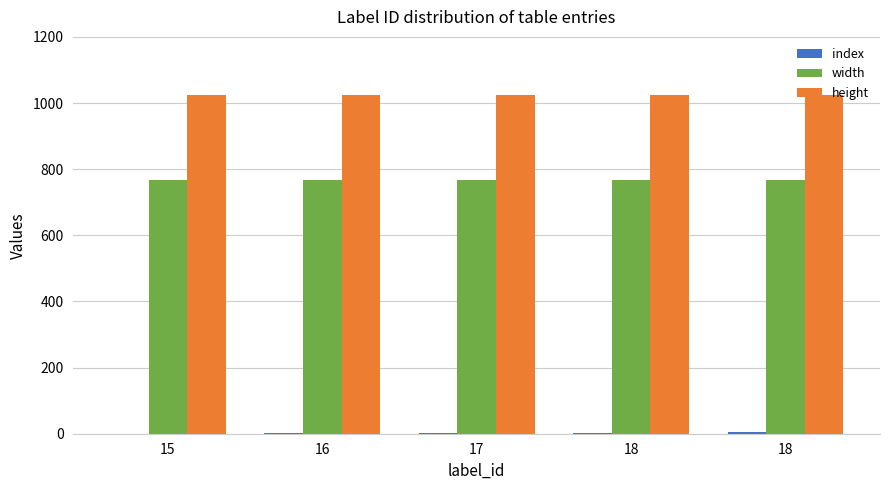

Are the bars grouped side by side (vs. stacked)?

Yes